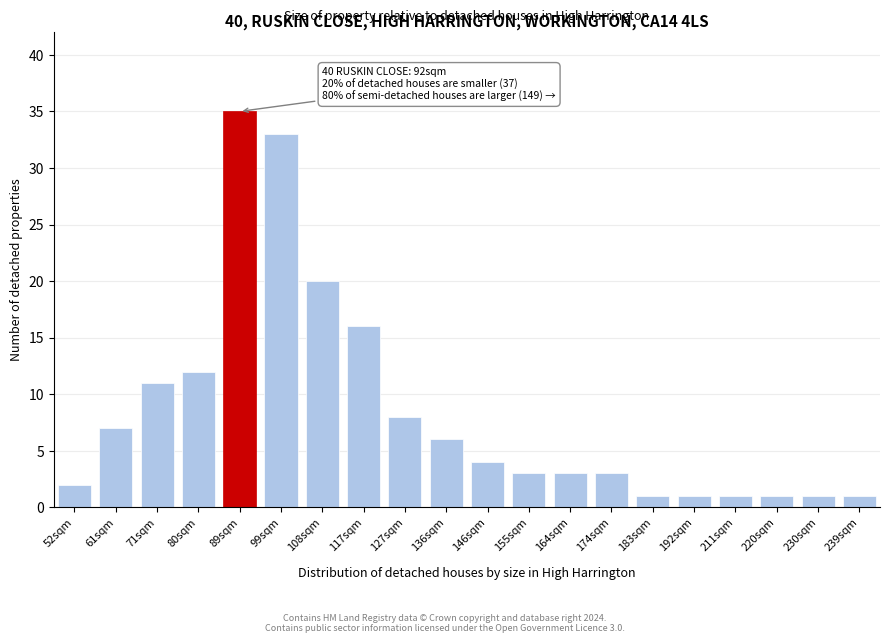

Reading left to right, list all the values displayed in this chart.

52sqm=2	61sqm=7	71sqm=11	80sqm=12	89sqm=35	99sqm=33	108sqm=20	117sqm=16	127sqm=8	136sqm=6	146sqm=4	155sqm=3	164sqm=3	174sqm=3	183sqm=1	192sqm=1	211sqm=1	220sqm=1	230sqm=1	239sqm=1